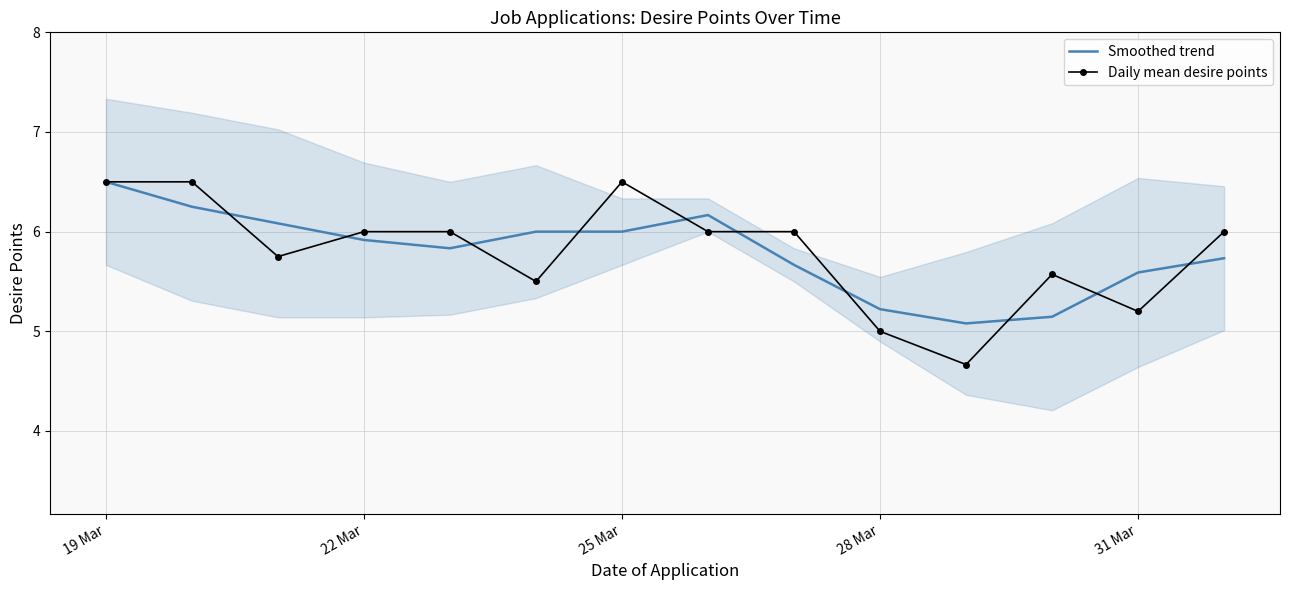

True or false: Daily mean desire points has more than 2 points higher than both neighbors.

False